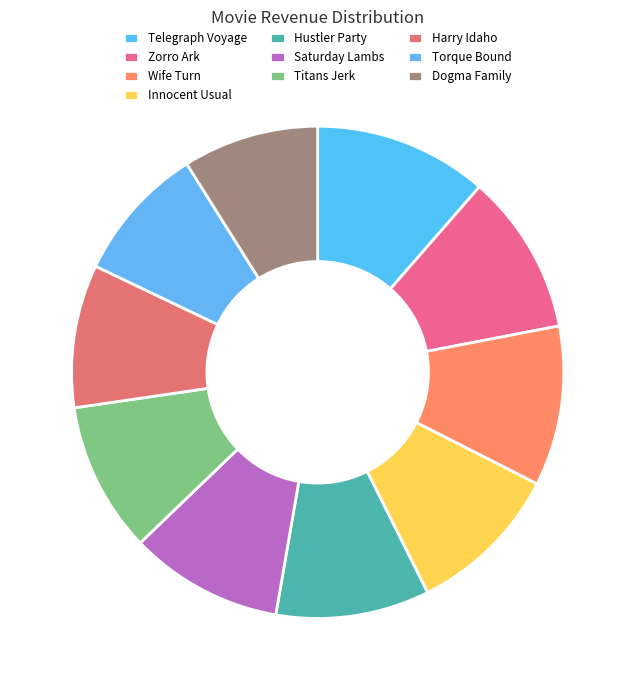

How many slices are in this pie chart?

10